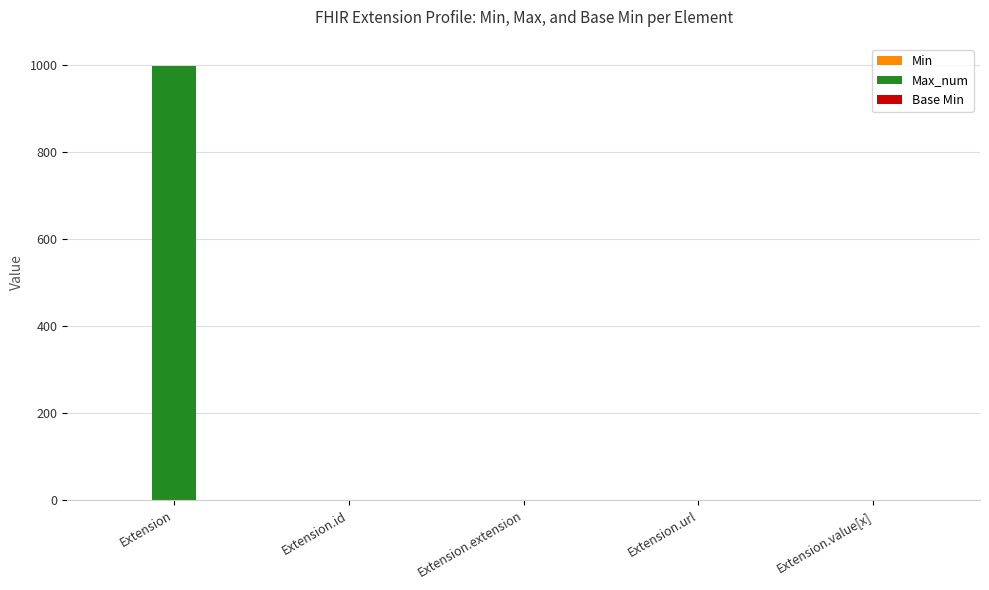

True or false: Max_num has a value of 487 at Extension.extension.

False